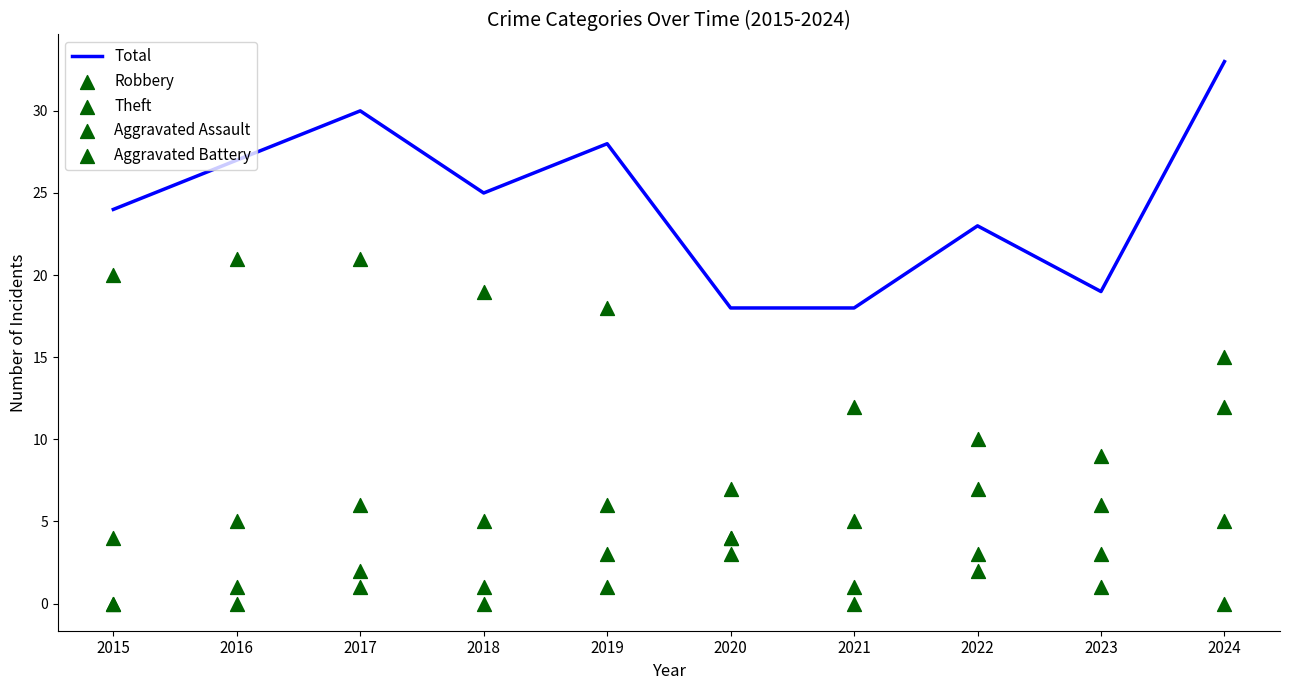

Is the value of Aggravated Battery at 2021 greater than the value of Robbery at 2021?

No